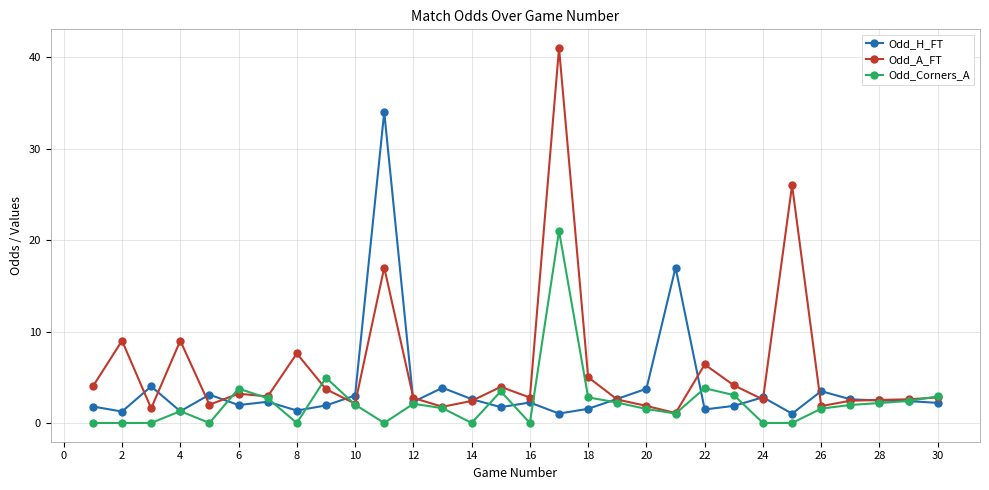

At how many categories does at least one series exceed 22?

3